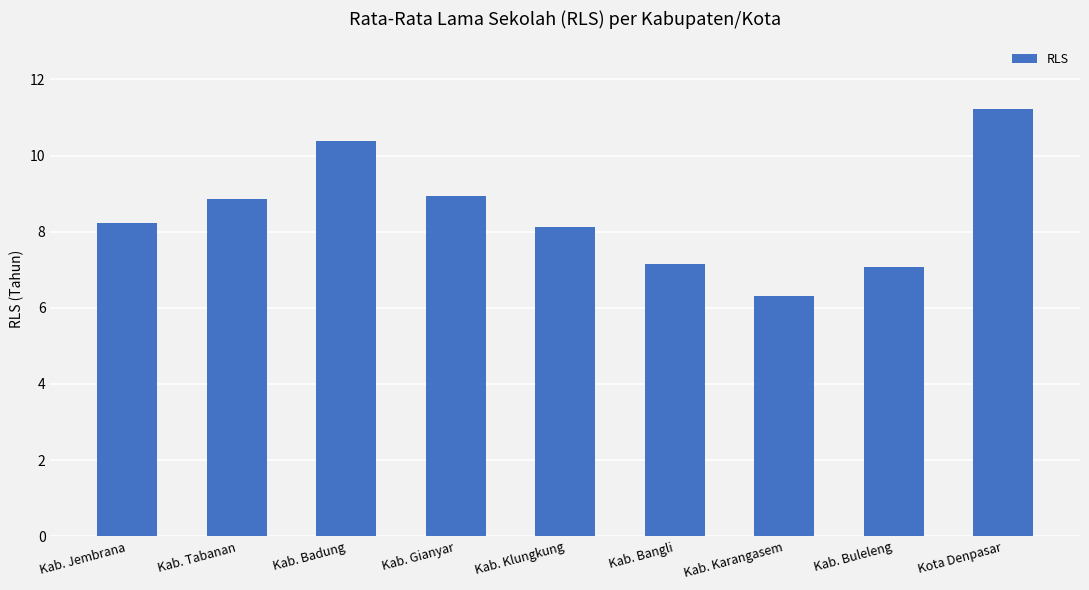

What is the label of the 2nd bar from the left?

Kab. Tabanan